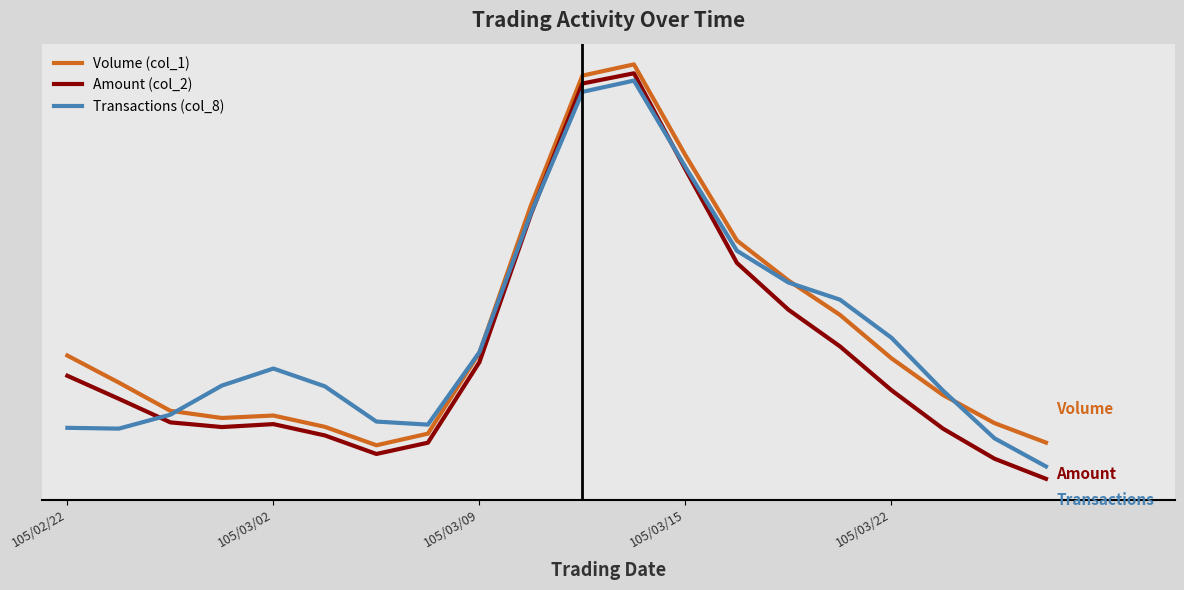

What is the label of the 6th point from the right?

14